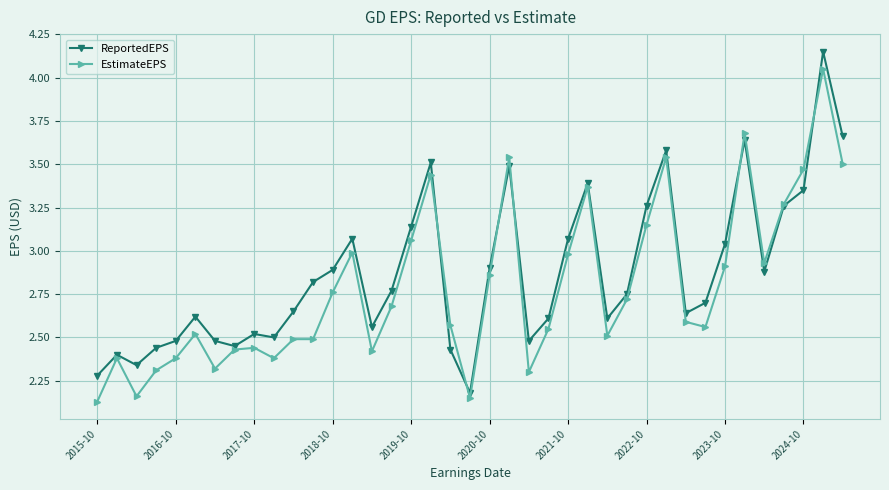

Which series has the widest spread of values?

ReportedEPS